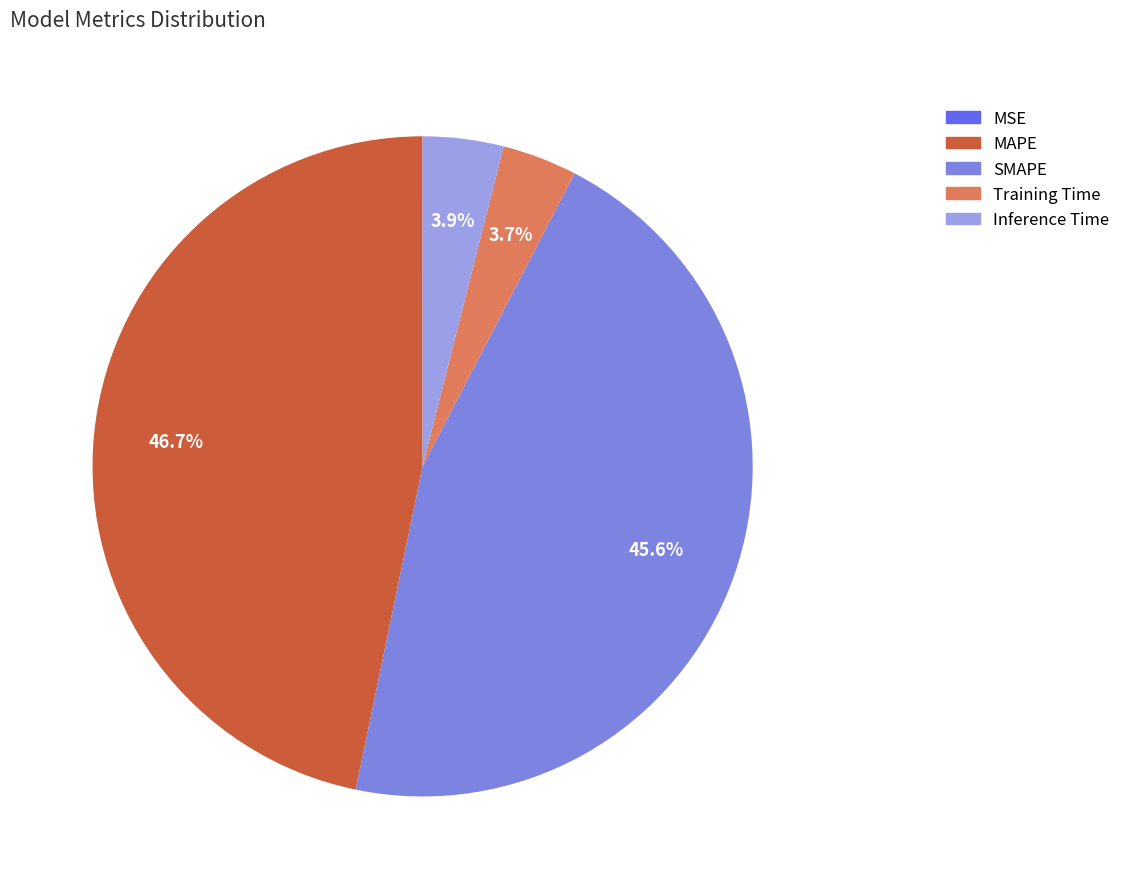

Does SMAPE represent more than half of the total?

No